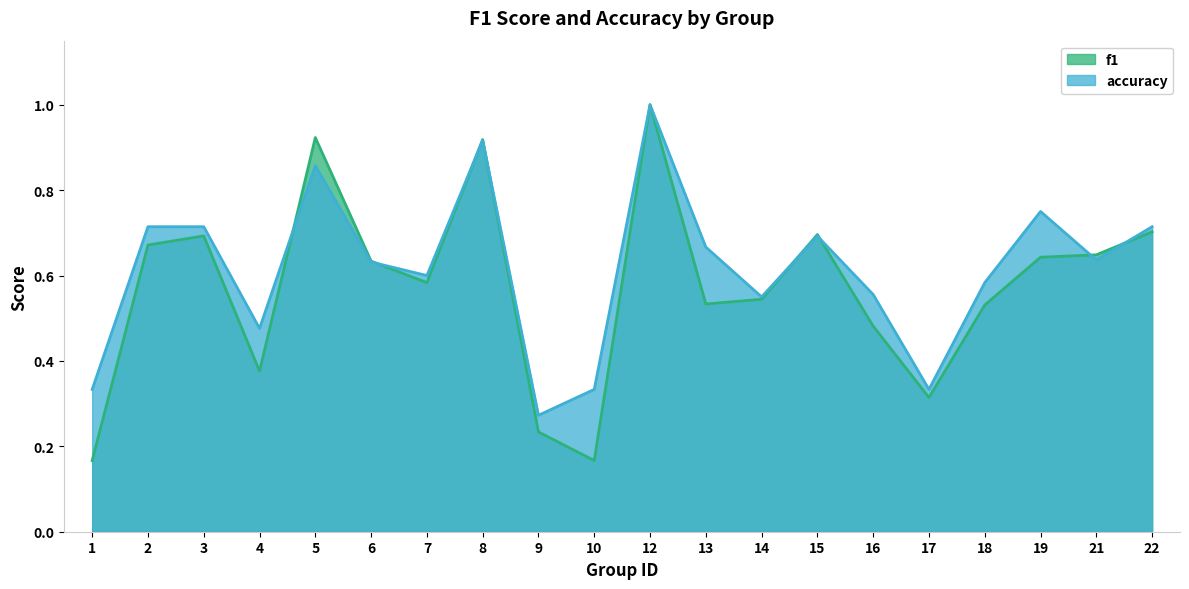

Which has a higher value, 4 or 17?

4